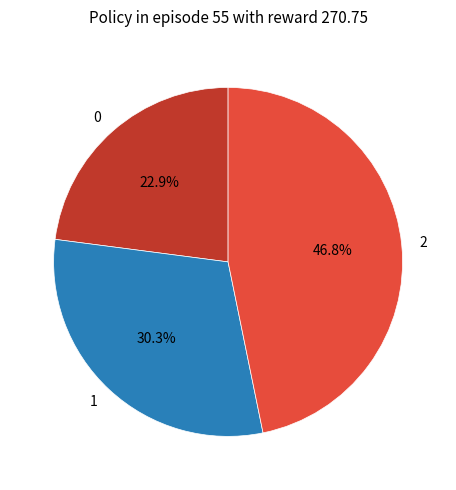

What is the largest slice in the pie chart?

2